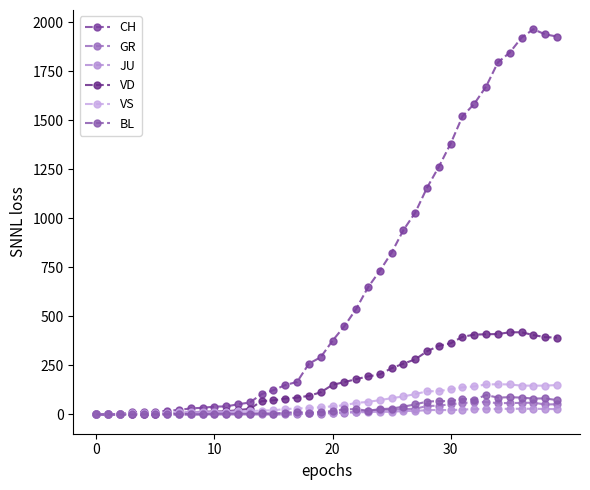

What is the label of the 11th point from the left?

10